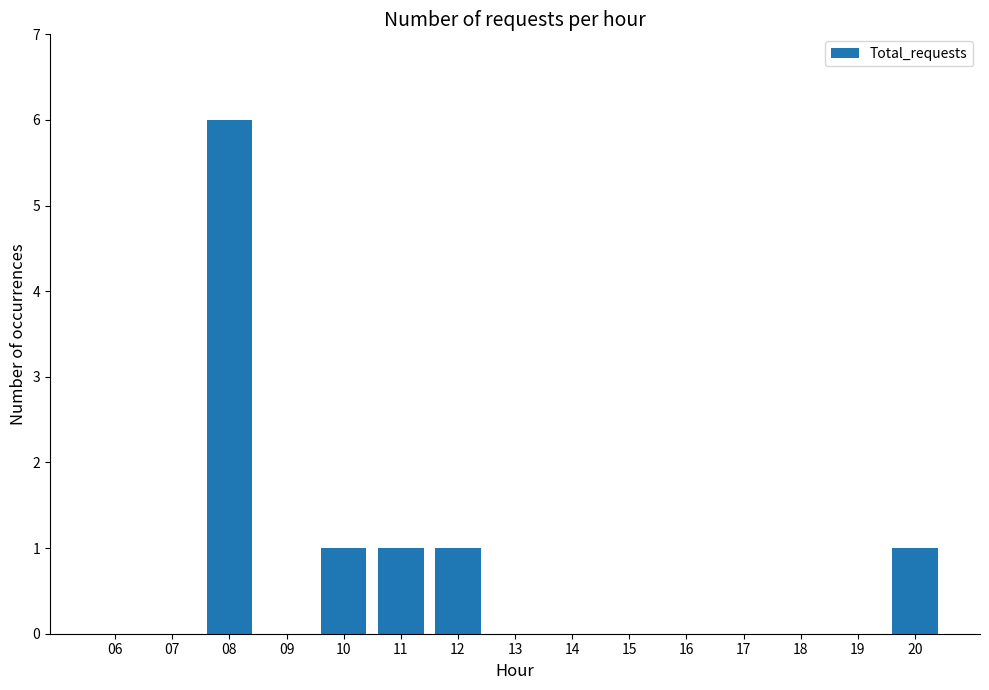

How many distinct data groups are displayed?

1